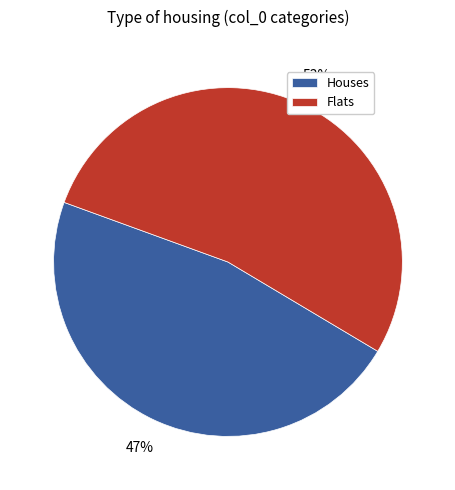

Is there a majority slice in this chart?

Yes